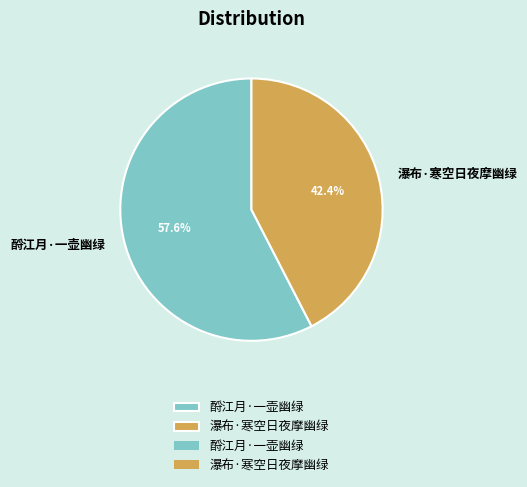

To the nearest percent, what portion does 酹江月·一壶幽绿 represent?

58%